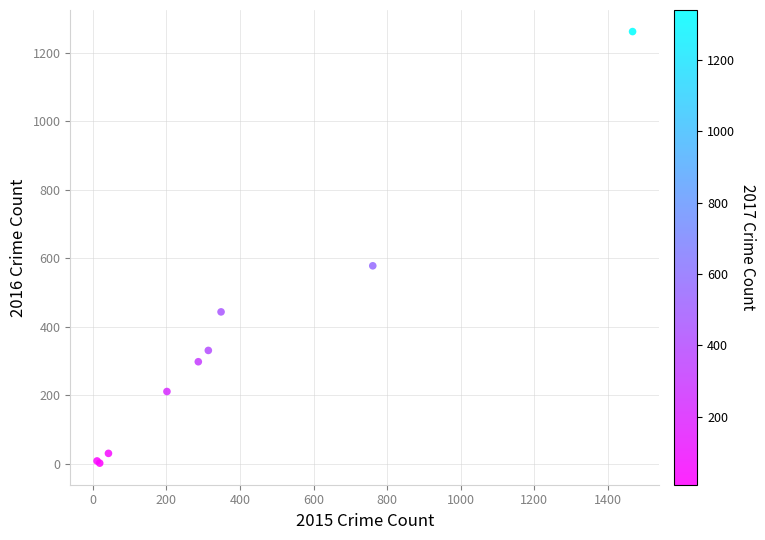

What Y value in the scatter plot is closest to 632?

578.4